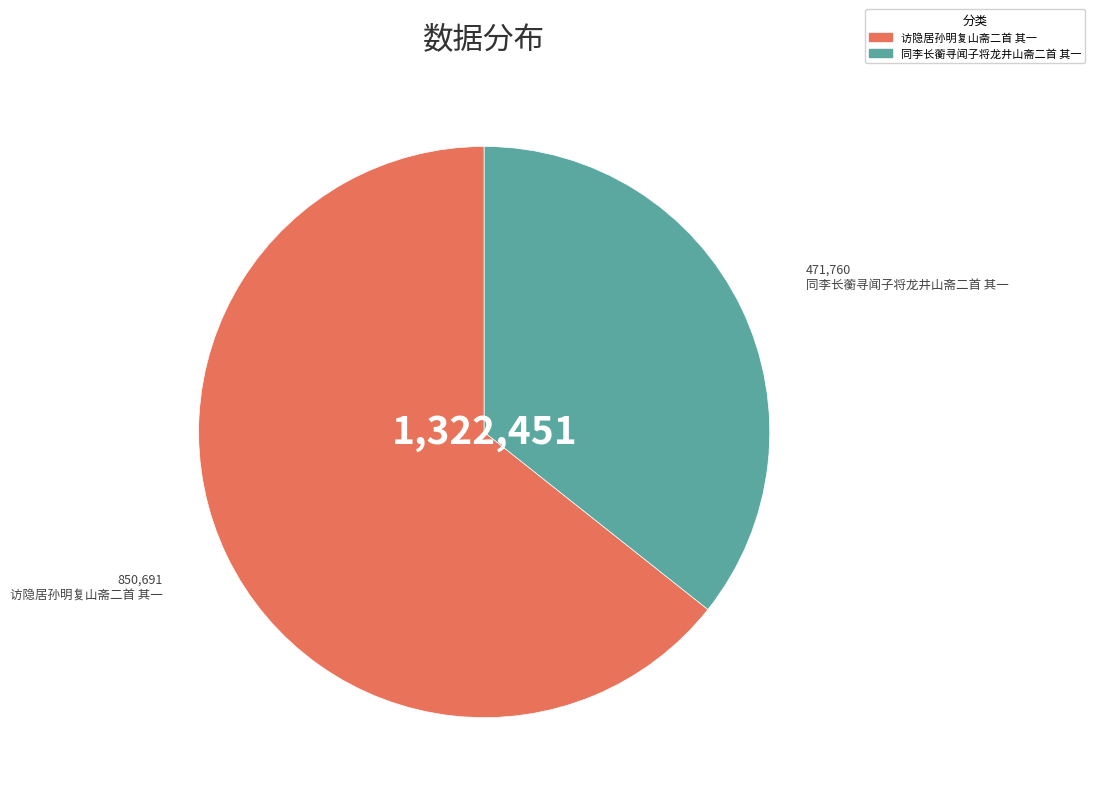

Which has a higher value, 同李长蘅寻闻子将龙井山斋二首 其一 or 访隐居孙明复山斋二首 其一?

访隐居孙明复山斋二首 其一